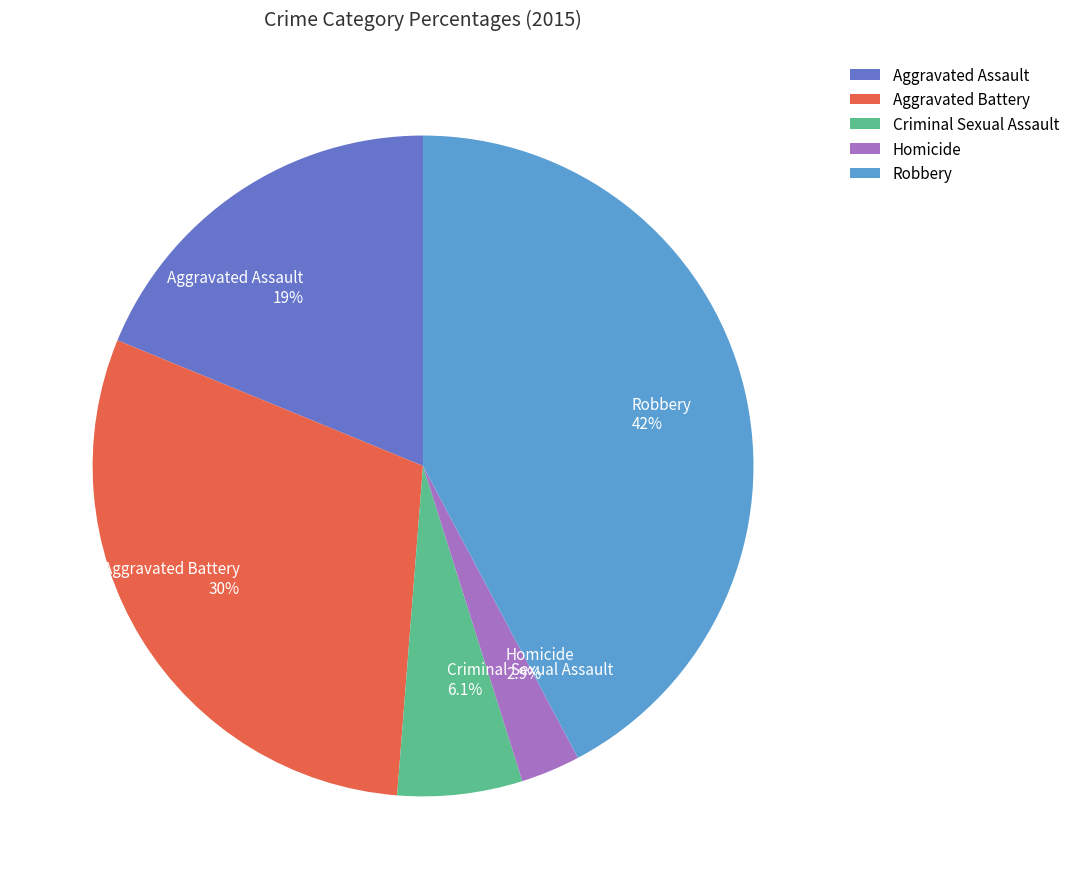

Rank the categories by value from highest to lowest.

Robbery, Aggravated Battery, Aggravated Assault, Criminal Sexual Assault, Homicide